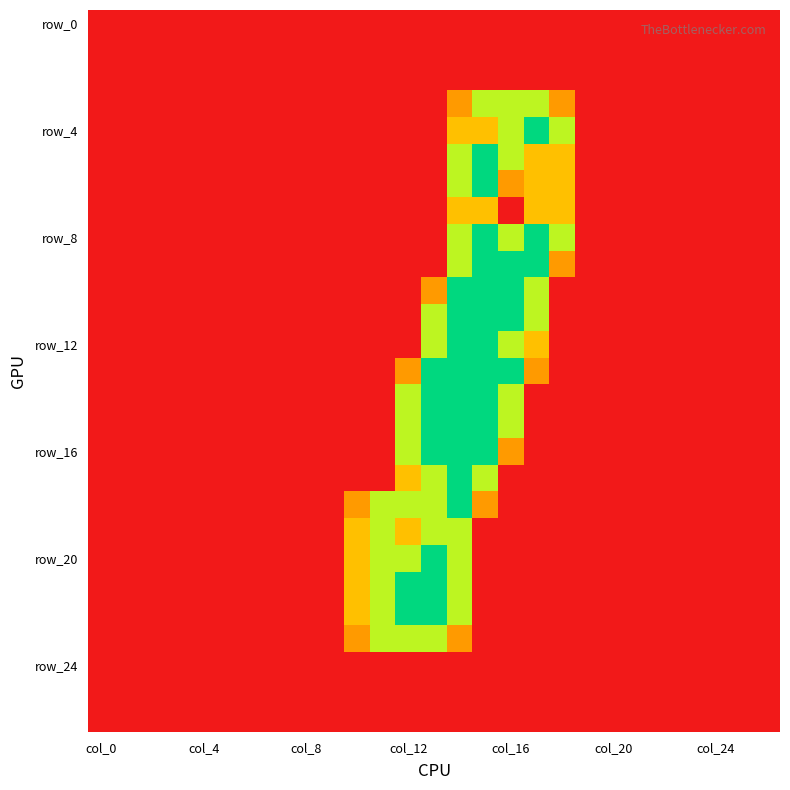

At how many categories does at least one series exceed 0?

9